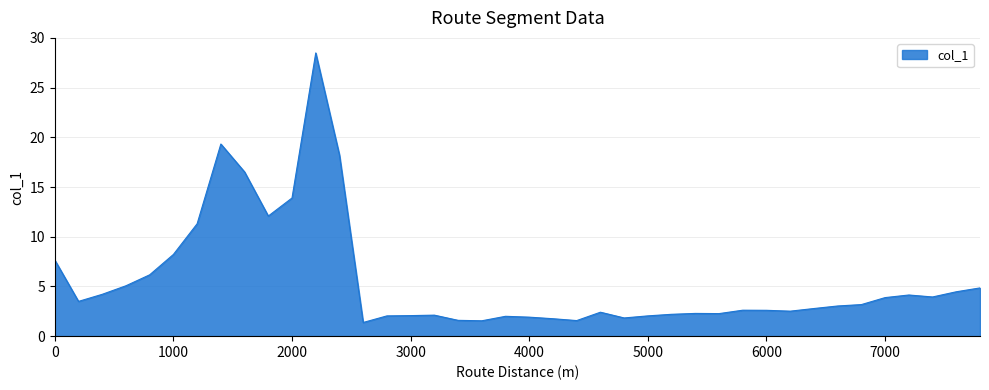

What is the greatest value displayed?

28.5